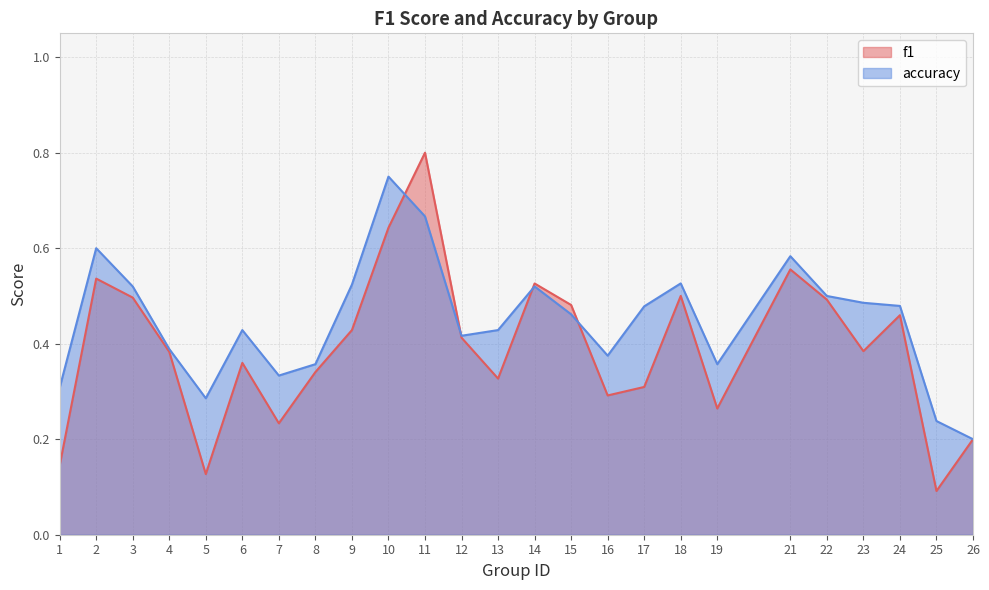

What is the value of the f1 point at the 19th from the left?

0.3